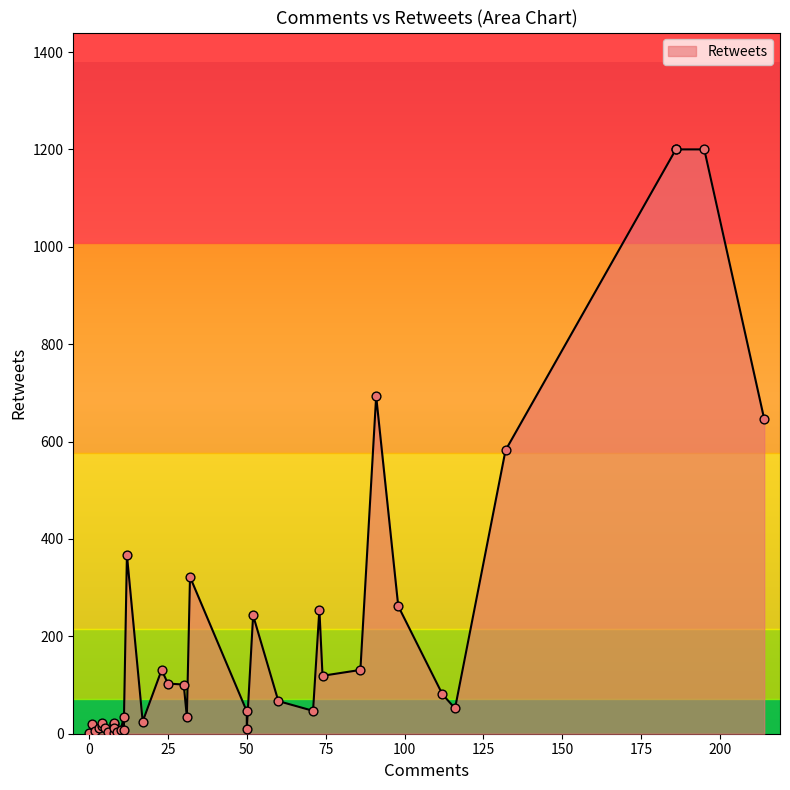

What is the change in value from 71 to 73?

+208